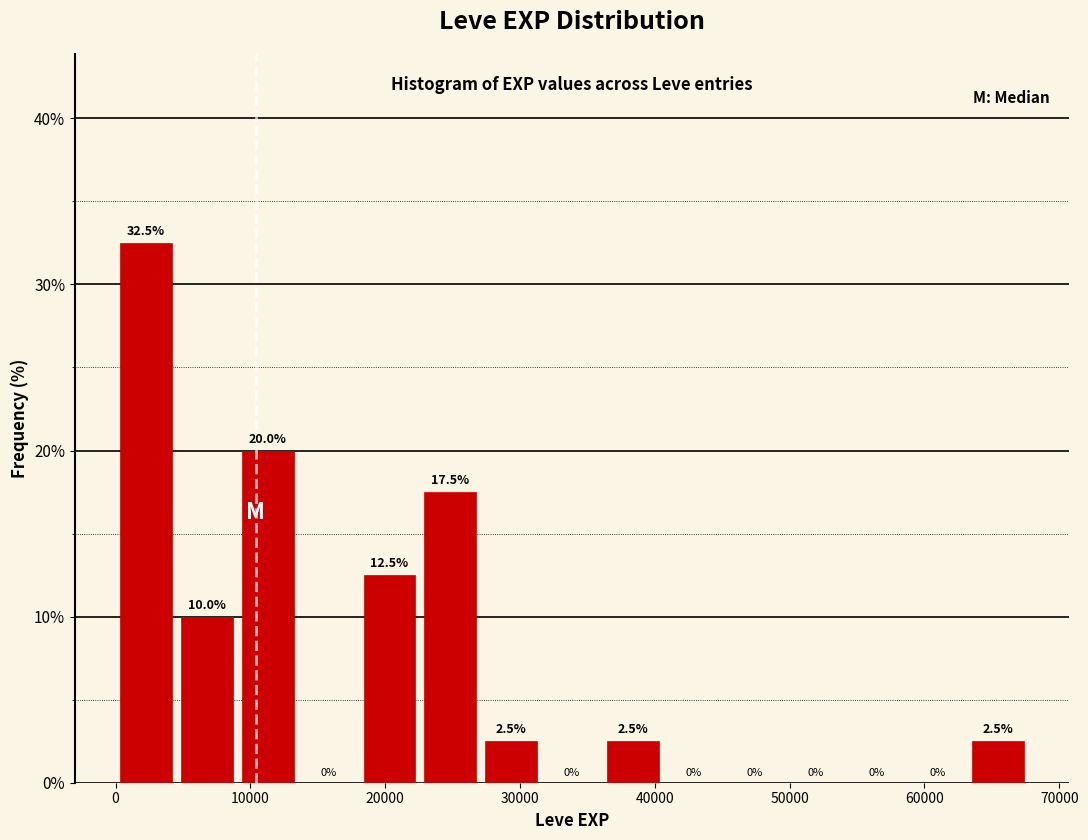

Reading left to right, transcribe this chart: for each bar, give the range it covers on the x-axis and its height. The bar edges are not printed on the chart, so give them approximately, as read against the axis.

0 to 5000: 32.5
5000 to 9000: 10.0
9000 to 14000: 20.0
14000 to 18000: 0.0
18000 to 23000: 12.5
23000 to 27000: 17.5
27000 to 32000: 2.5
32000 to 36000: 0.0
36000 to 41000: 2.5
41000 to 45000: 0.0
45000 to 50000: 0.0
50000 to 54000: 0.0
54000 to 59000: 0.0
59000 to 63000: 0.0
63000 to 68000: 2.5